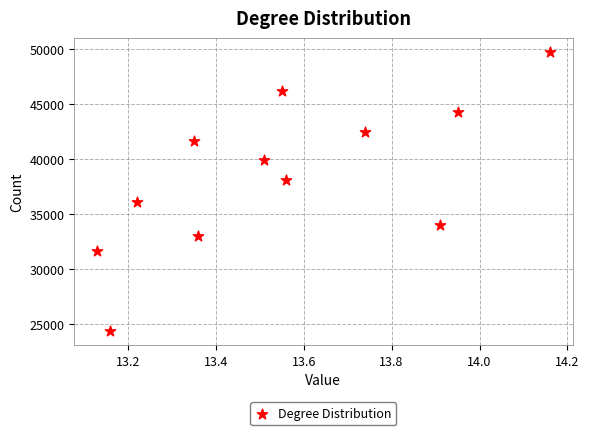

What is the average Y value?

38450